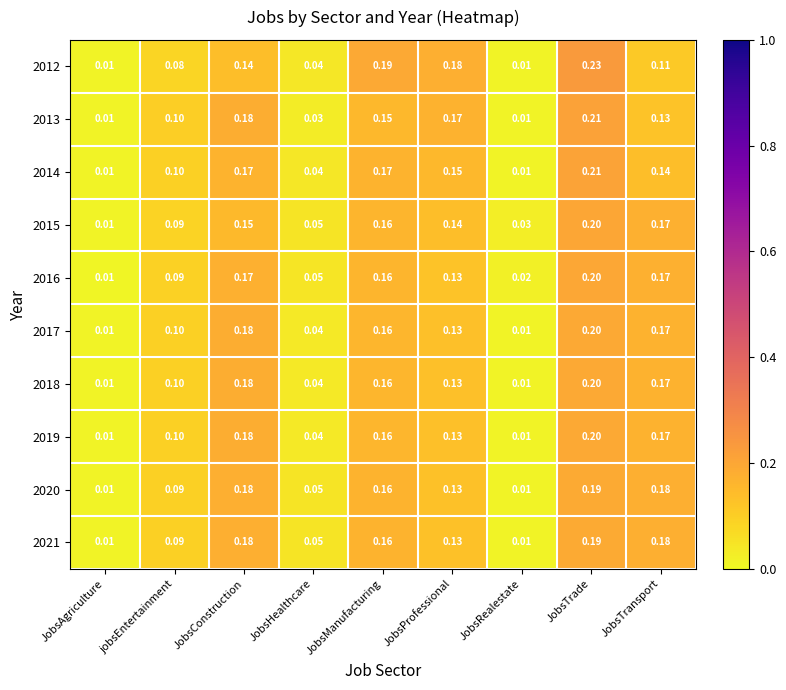

At which label is 2016 closest to 0?

JobsAgriculture